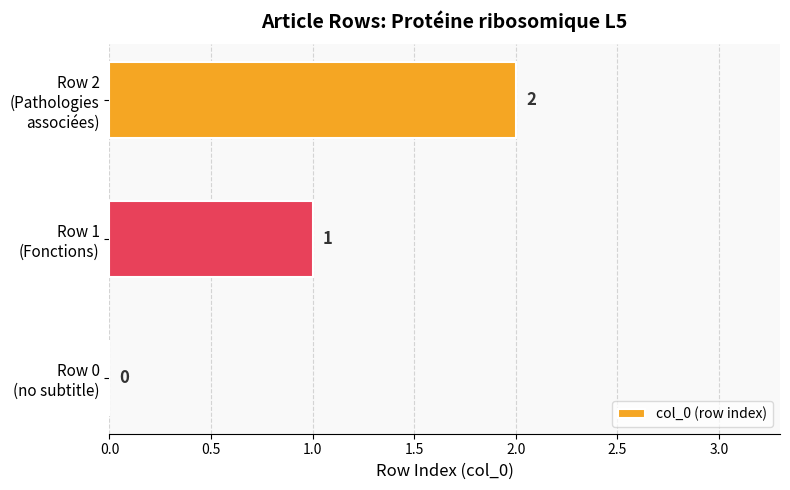

How many values are between 0 and 2?

3